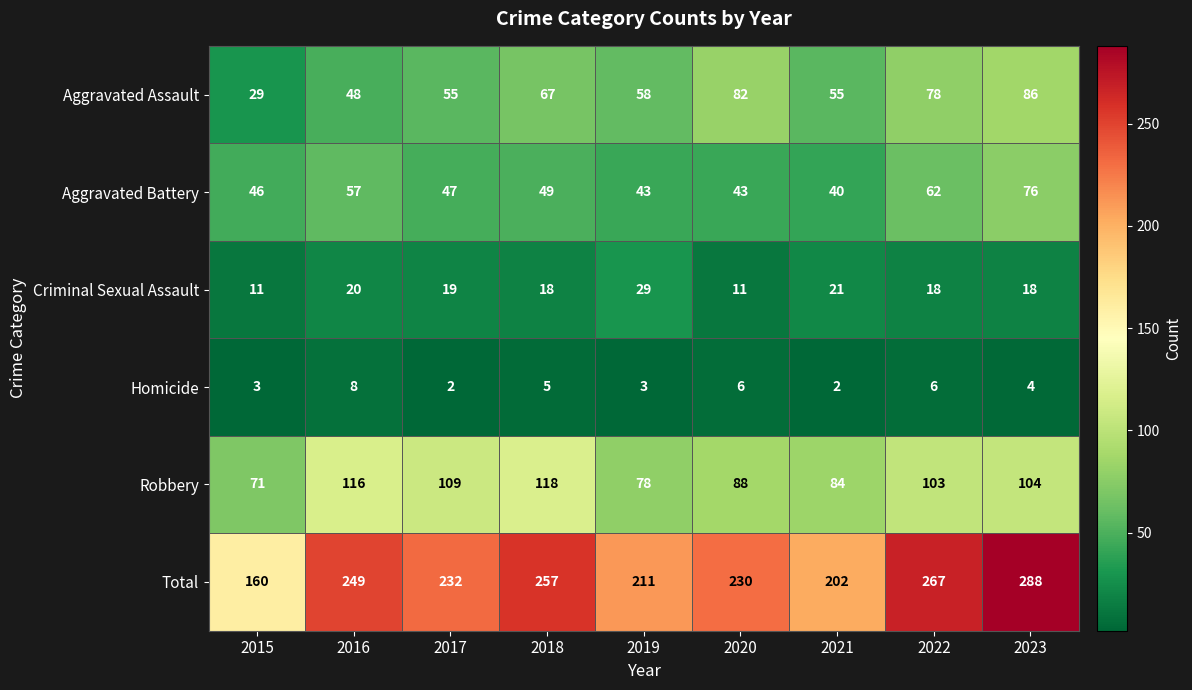

What is the difference between the highest and lowest values at 2023?

284